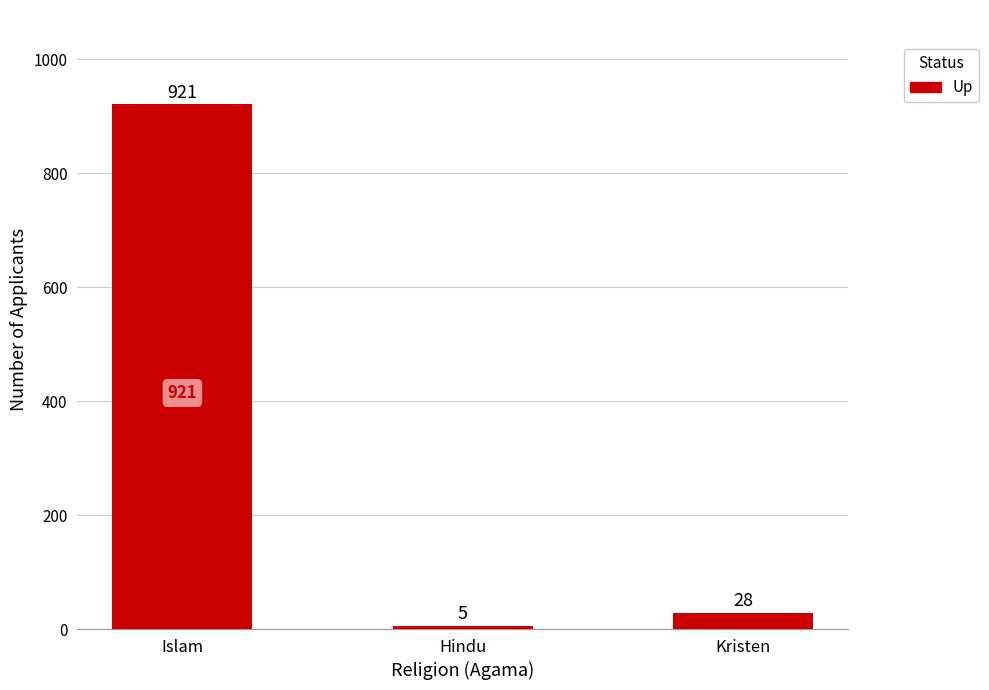

What position from the right is Islam?

3